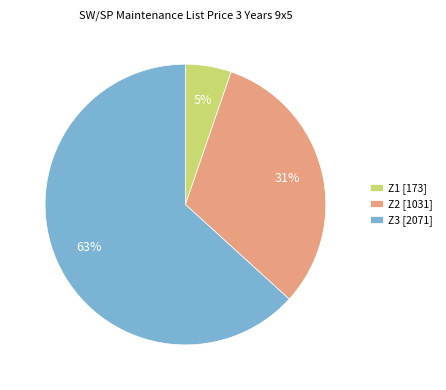

Count the number of slices in the pie.

3